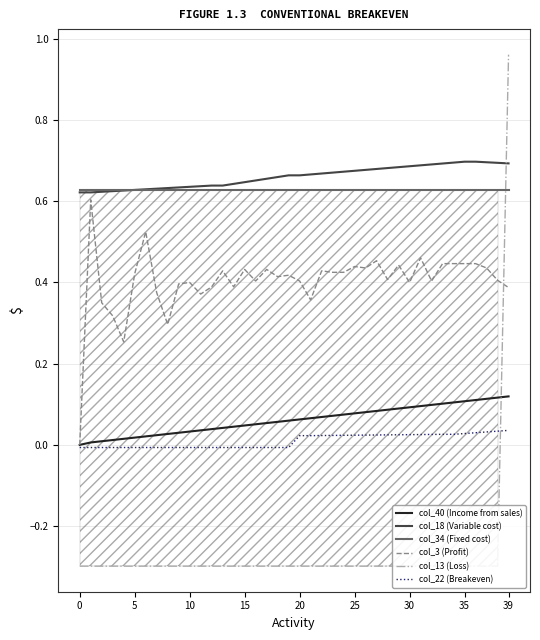

Where does the col_13 (Loss) series first go above 0?

39